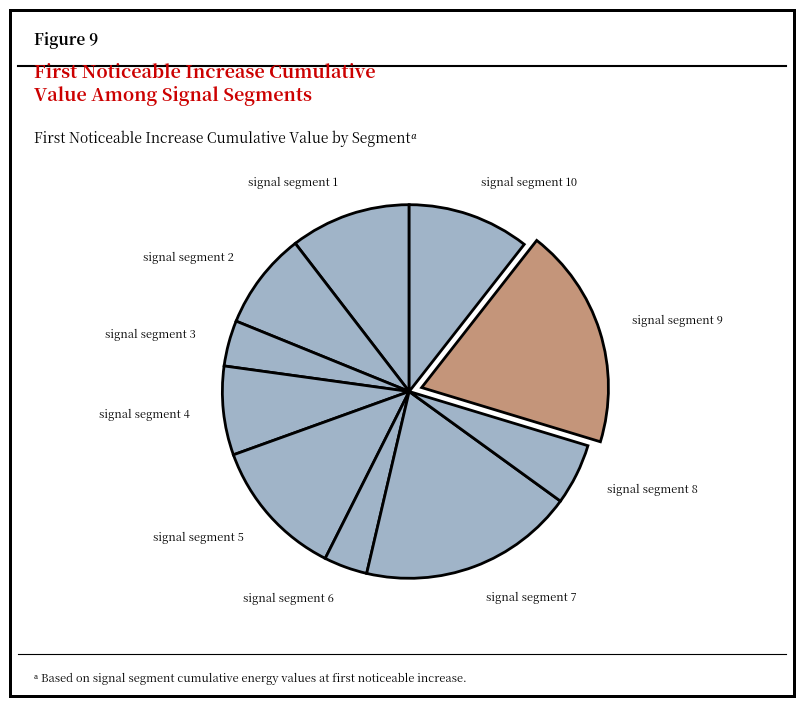

True or false: signal segment 1 accounts for 10% of the total.

True